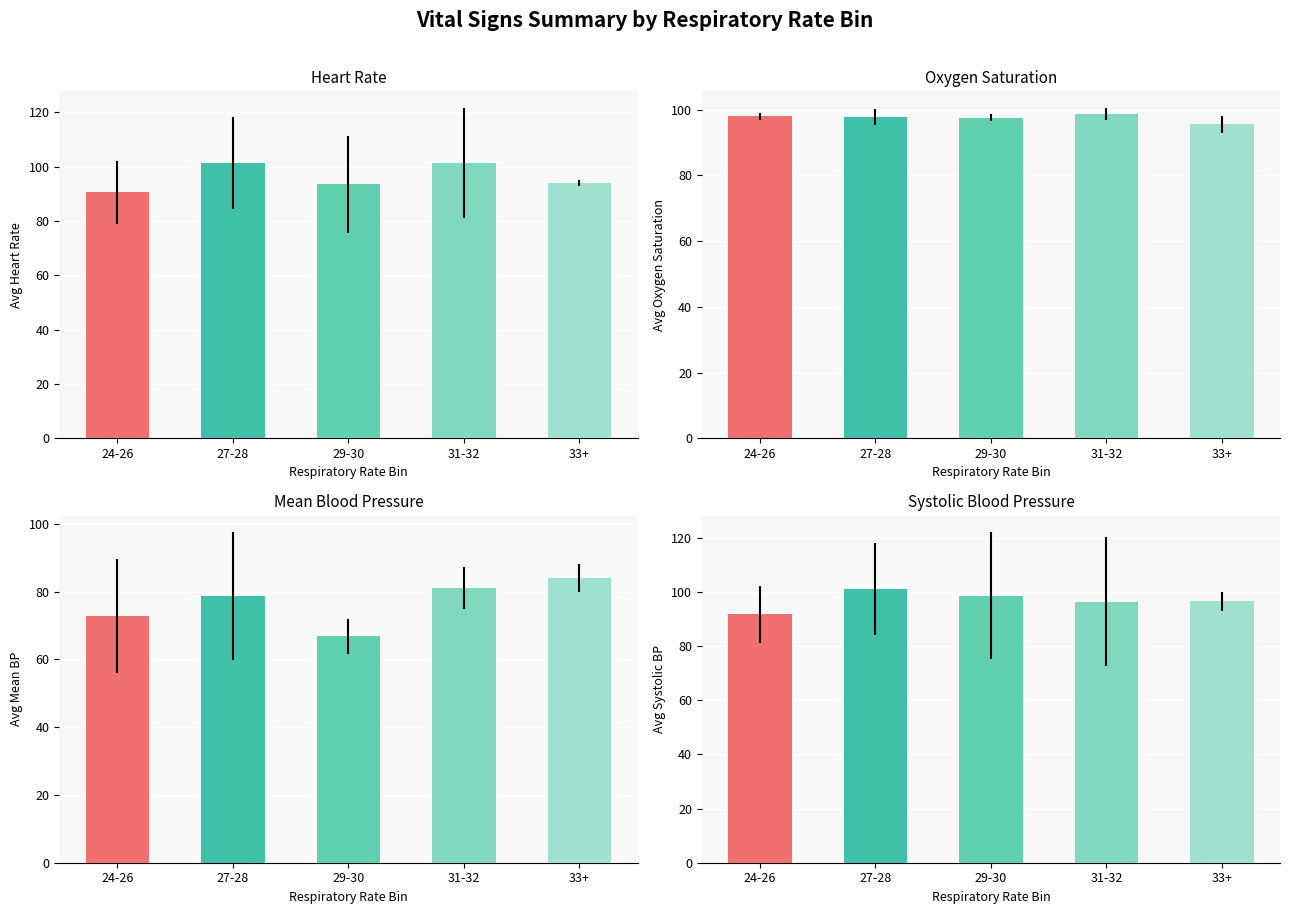

What is the spread (max minus min) of values at 27-28?

22.7